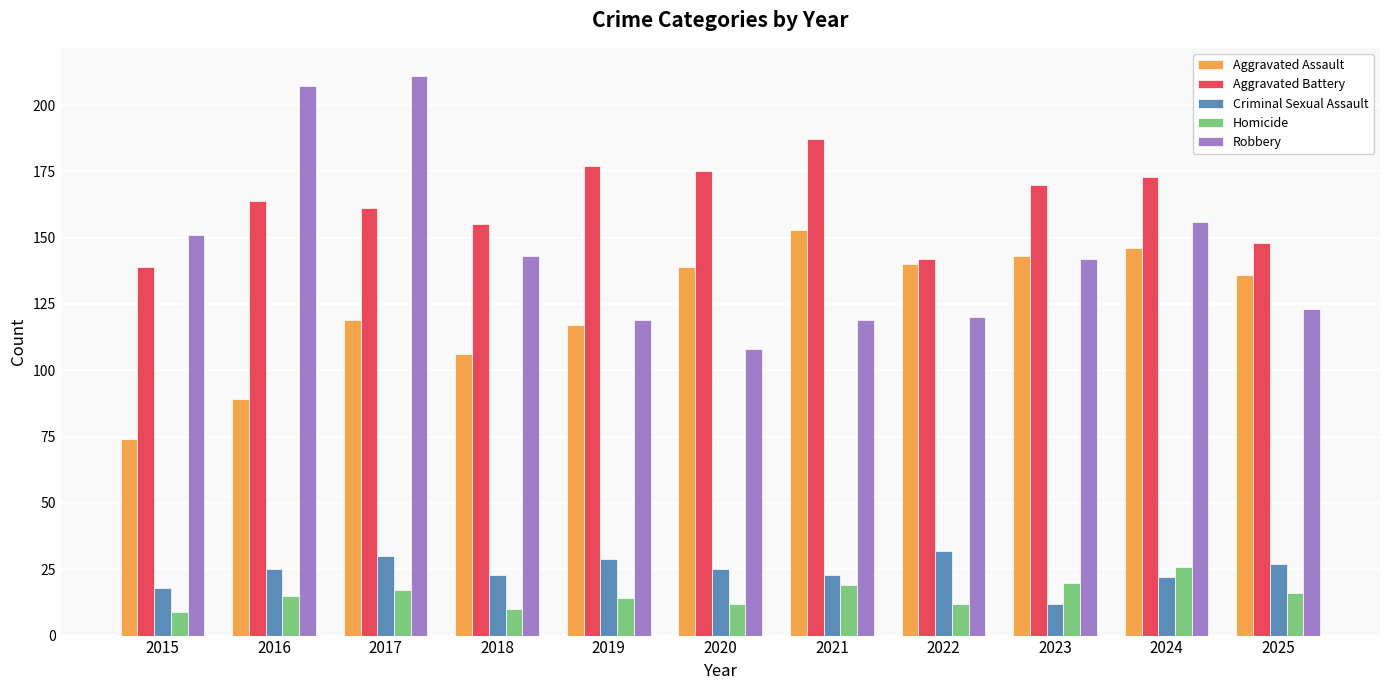

Reading left to right, what are all the values shown in this chart?

Aggravated Assault: 2015=74	2016=89	2017=119	2018=106	2019=117	2020=139	2021=153	2022=140	2023=143	2024=146	2025=136
Aggravated Battery: 2015=139	2016=164	2017=161	2018=155	2019=177	2020=175	2021=187	2022=142	2023=170	2024=173	2025=148
Criminal Sexual Assault: 2015=18	2016=25	2017=30	2018=23	2019=29	2020=25	2021=23	2022=32	2023=12	2024=22	2025=27
Homicide: 2015=9	2016=15	2017=17	2018=10	2019=14	2020=12	2021=19	2022=12	2023=20	2024=26	2025=16
Robbery: 2015=151	2016=207	2017=211	2018=143	2019=119	2020=108	2021=119	2022=120	2023=142	2024=156	2025=123